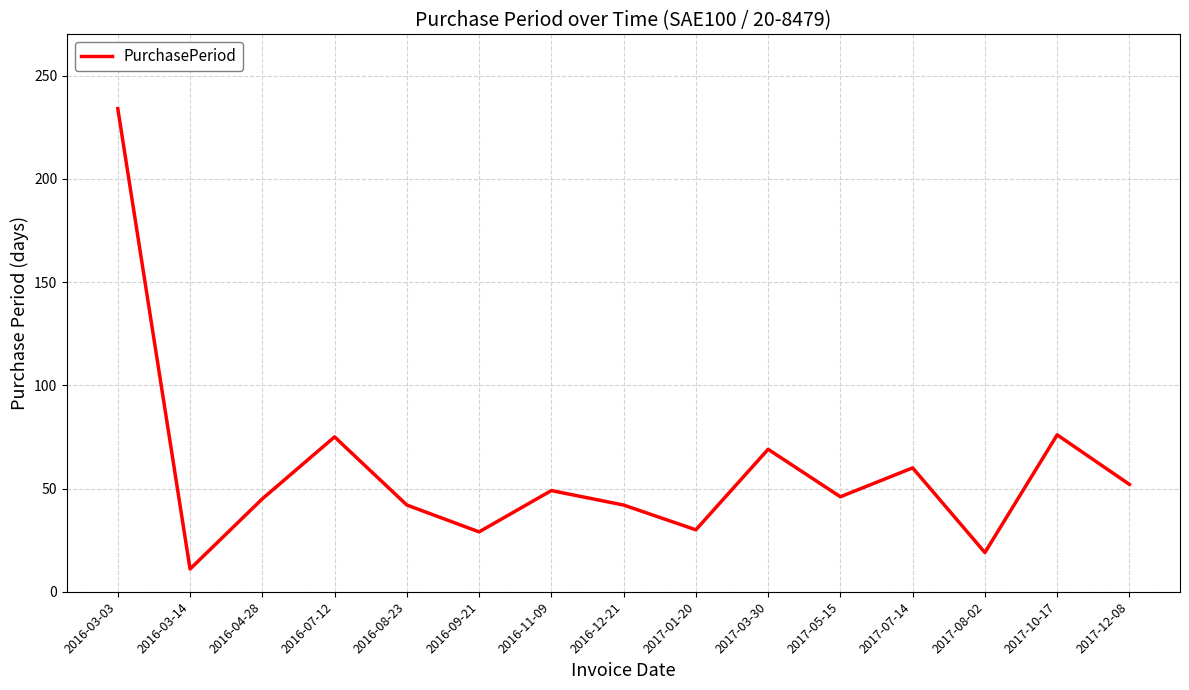

How many values are below 46?

7